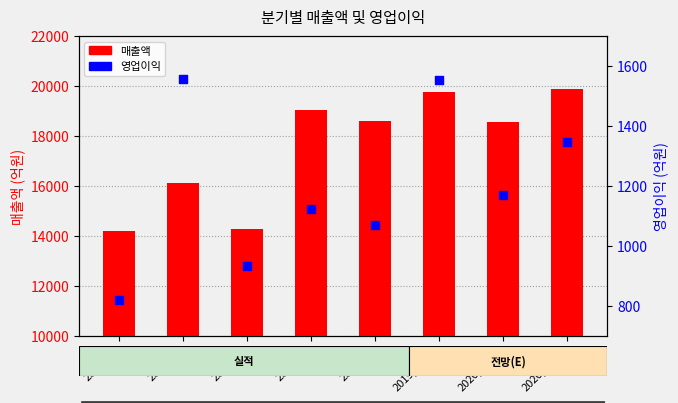

At which category is the sum across all series the highest?

2019/12(E)